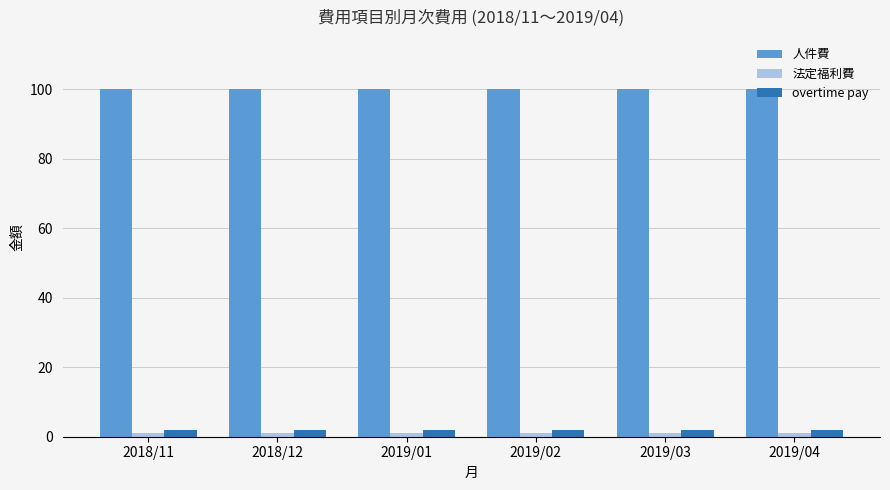

At how many categories does at least one series exceed 72?

6